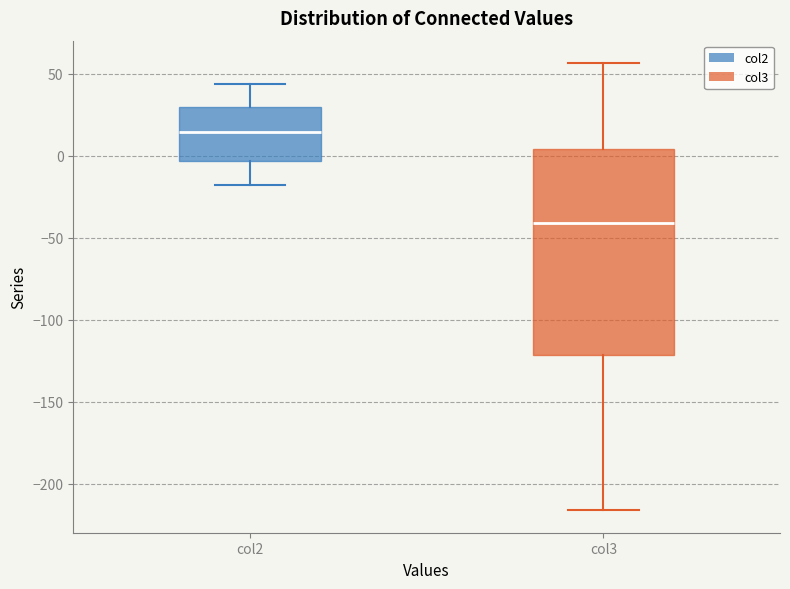

Reading left to right, transcribe this box plot: for each box, give where its median line is, the range the box spans, and where its two whiskers end, as read against the y-axis. The values are not printed on the chart, so give them approximately, as read against the axis.

col2: median 15, box -5 to 30, whiskers -20 to 45
col3: median -40, box -120 to 5, whiskers -215 to 55